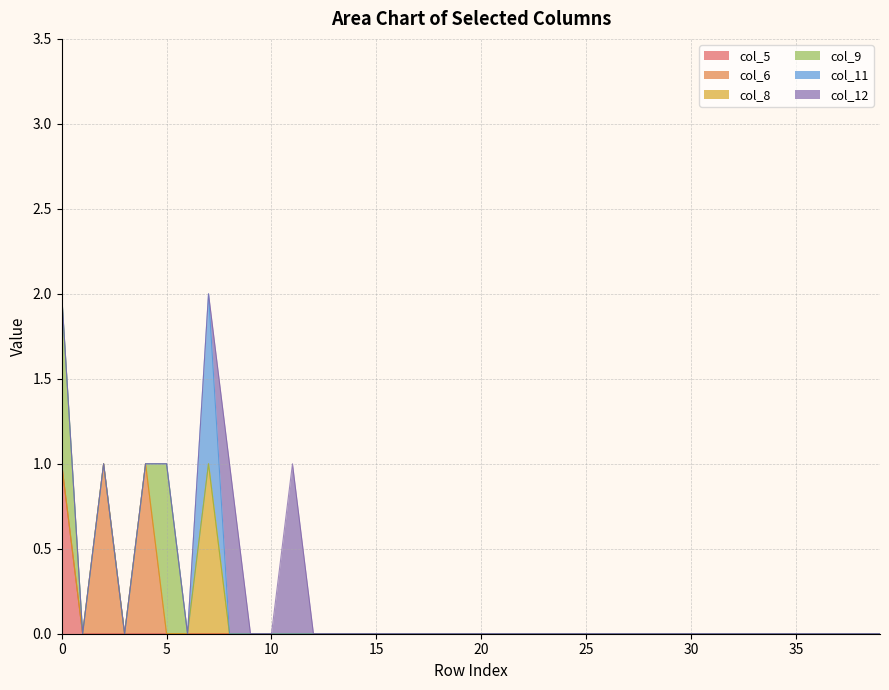

What is the difference between the maximum and minimum values in the col_8 series?

1